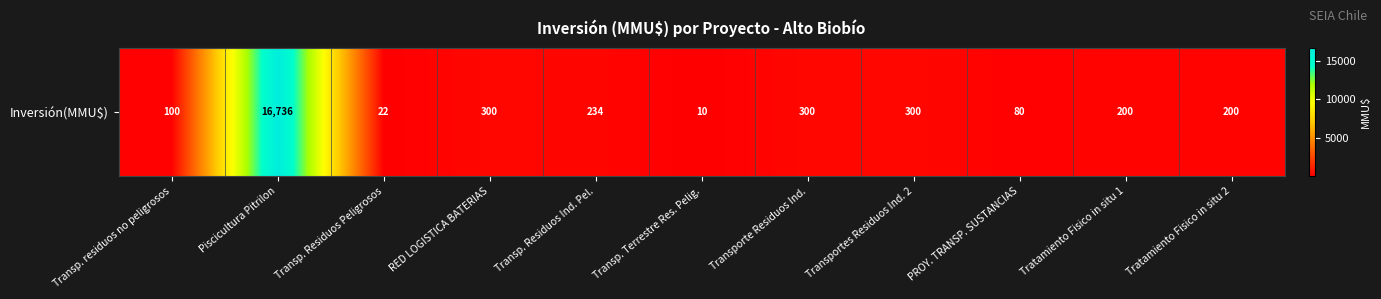

What is the greatest value displayed?

16736